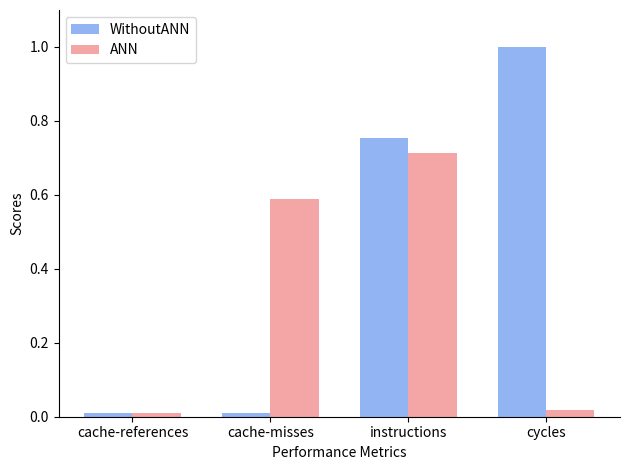

Which series has the widest spread of values?

WithoutANN